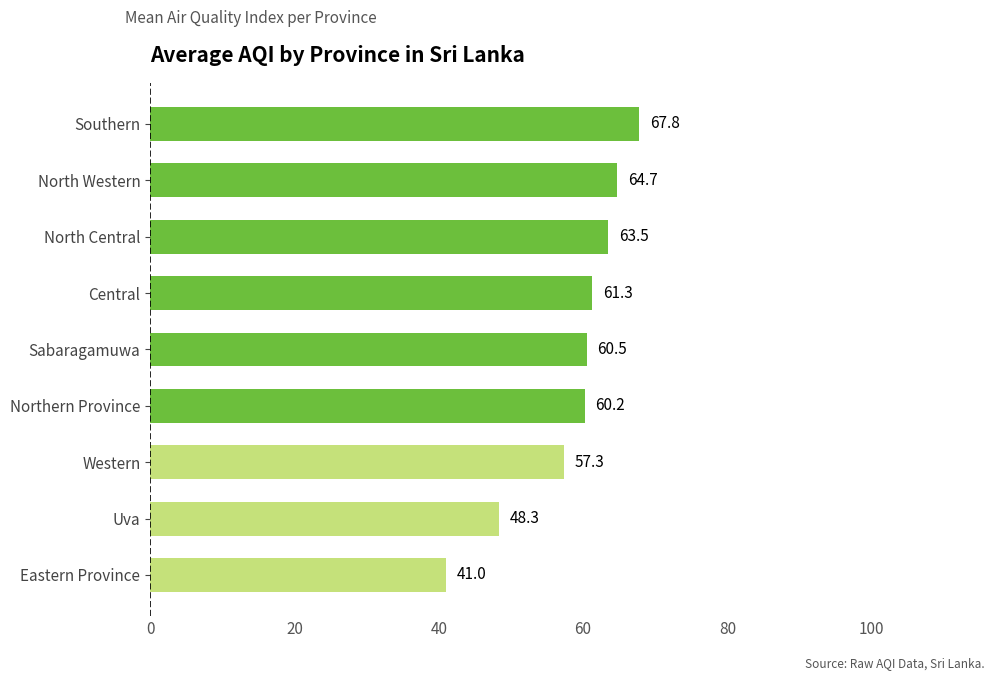

What is the difference between the values at Northern Province and Eastern Province?

19.2